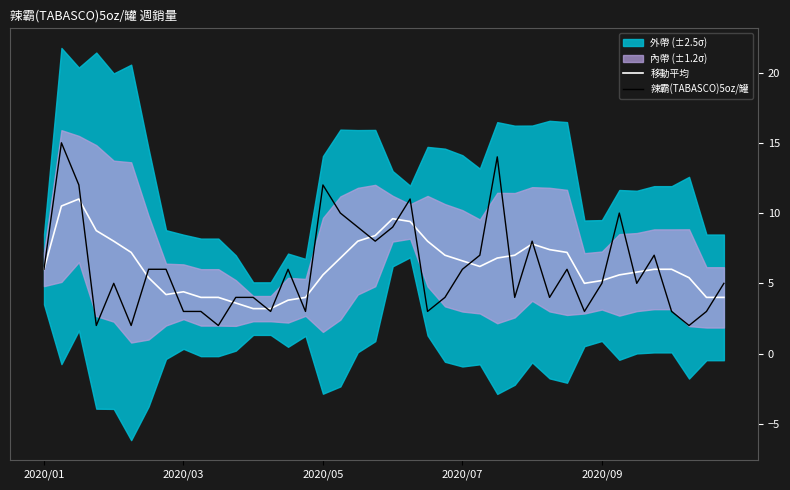

What is the label of the 34th point from the right?

6